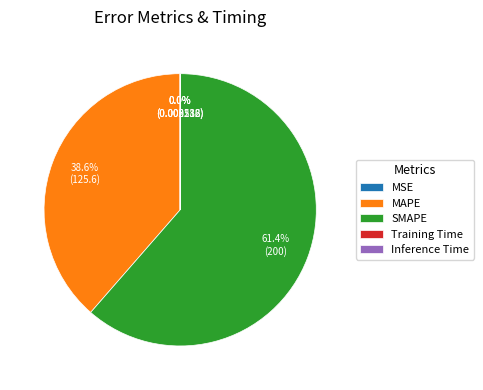

What is the largest slice in the pie chart?

SMAPE